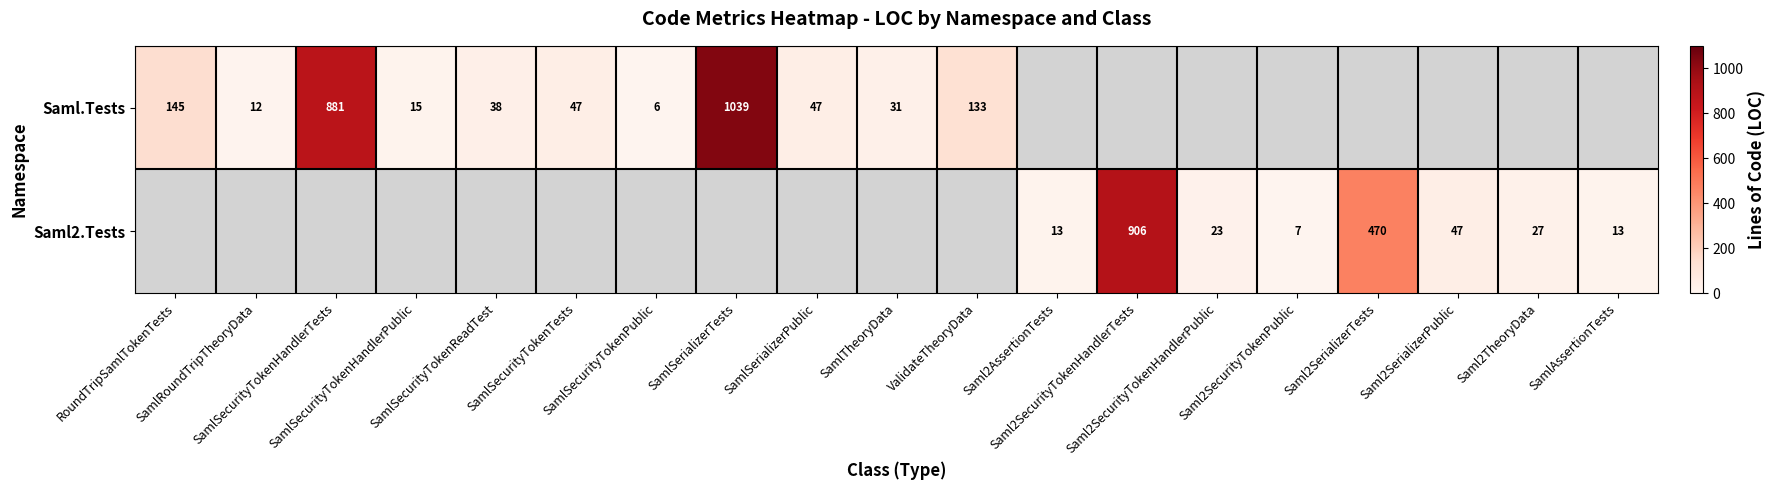

Is the value of Saml2.Tests at SamlSecurityTokenReadTest greater than the value of Saml.Tests at Saml2TheoryData?

No